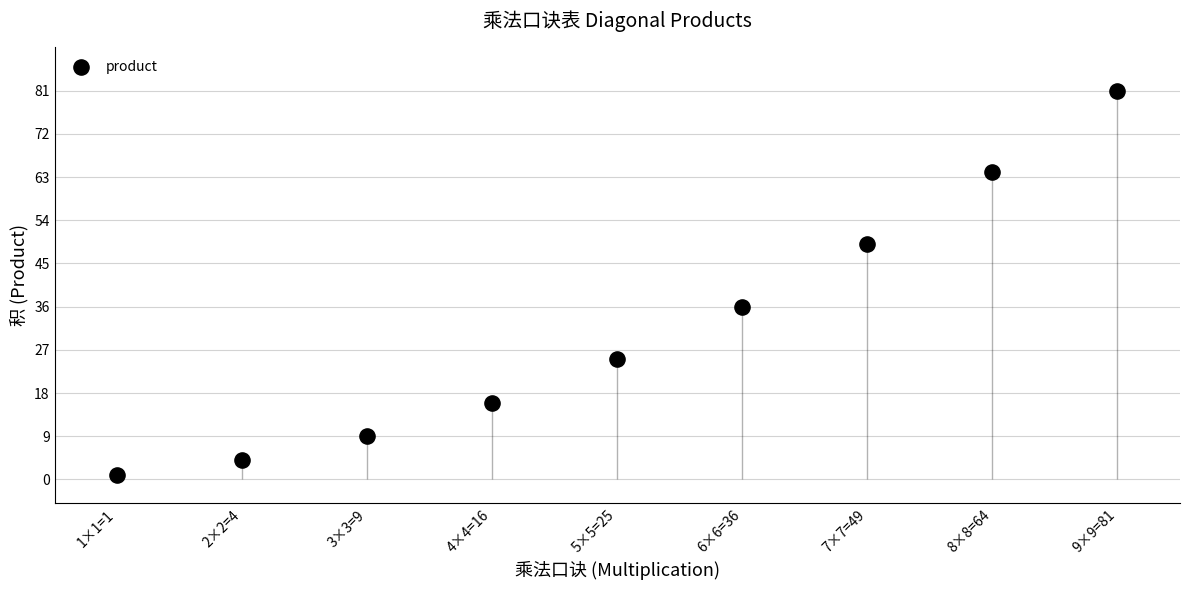

What is the change in value from 5×5=25 to 9×9=81?

+56